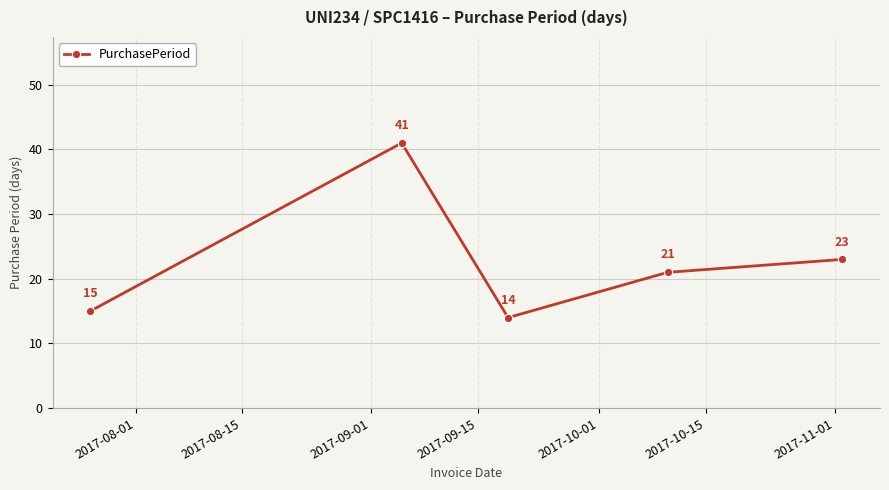

What is the difference between the maximum and minimum values?

27